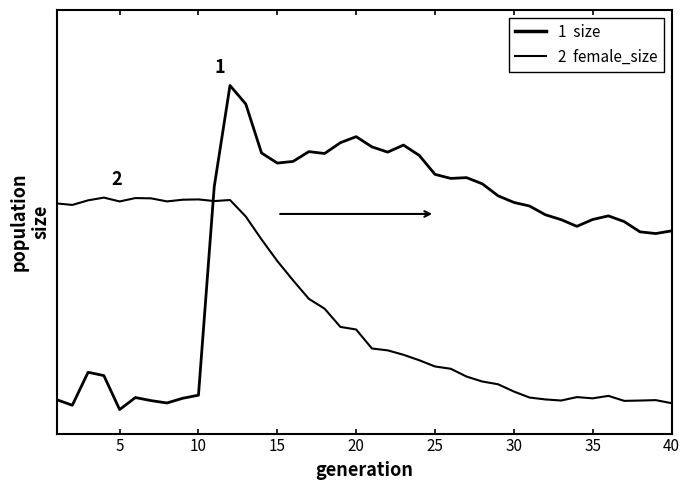

Does the chart have visible grid lines?

No